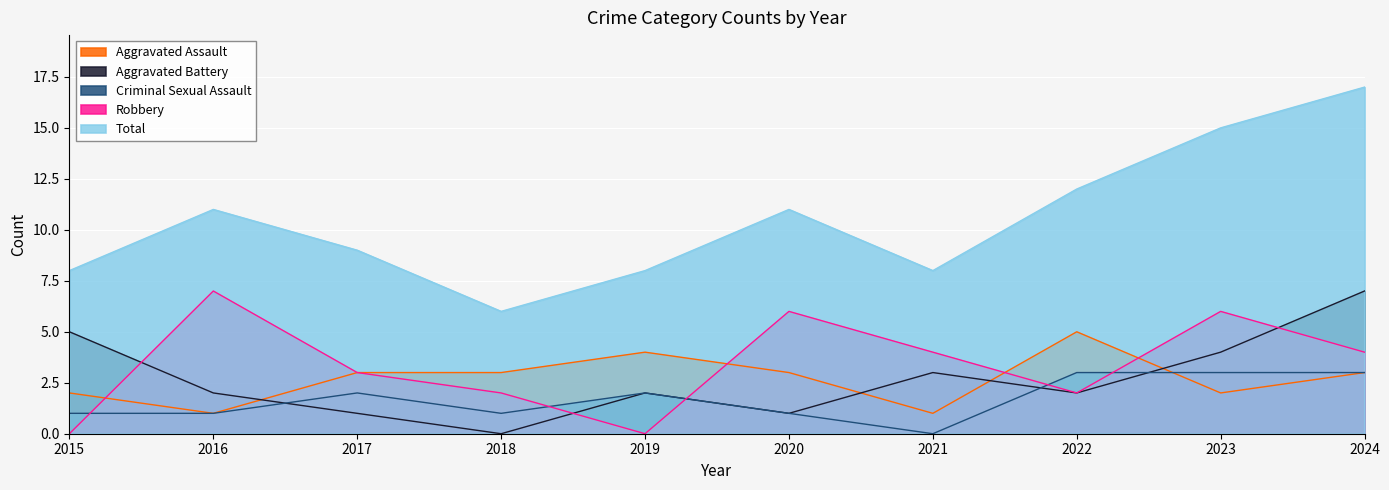

Where is the first local minimum for Criminal Sexual Assault?

2018